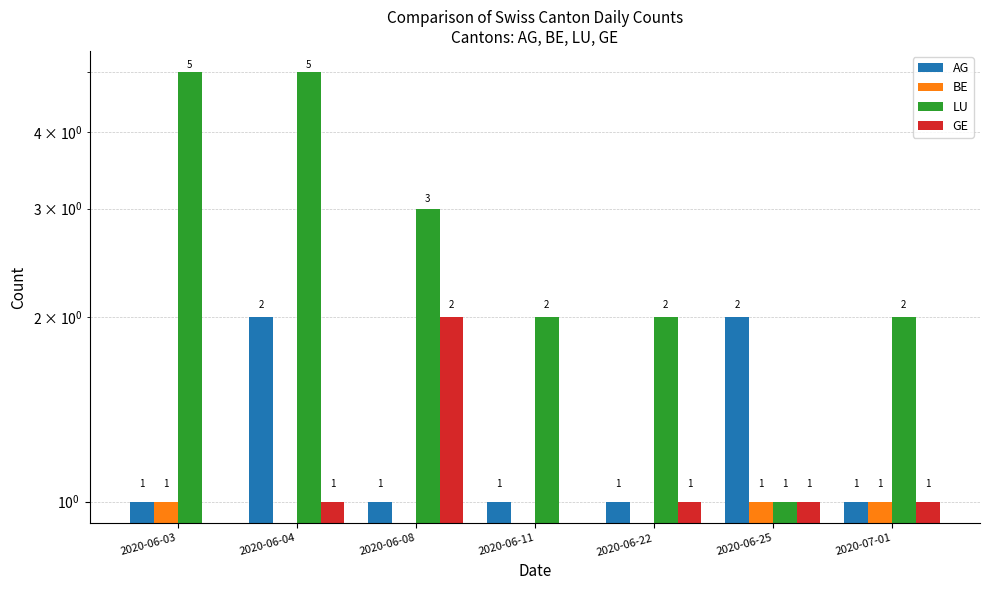

What is the maximum value for LU?

5